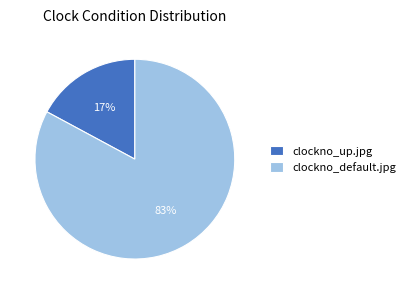

Is clockno_up.jpg the majority of the pie?

No